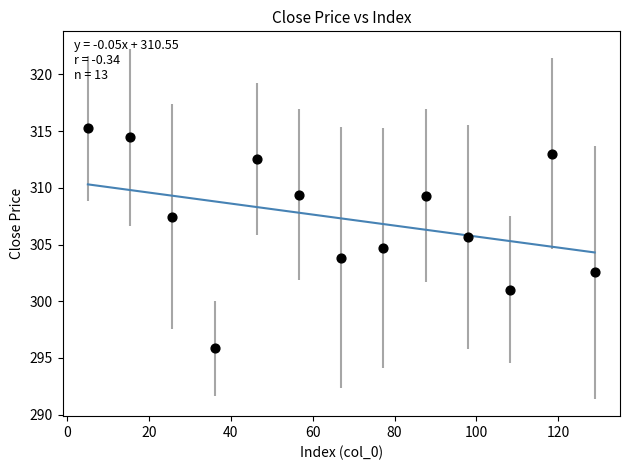

What is the range of Y values (max minus min)?

19.4